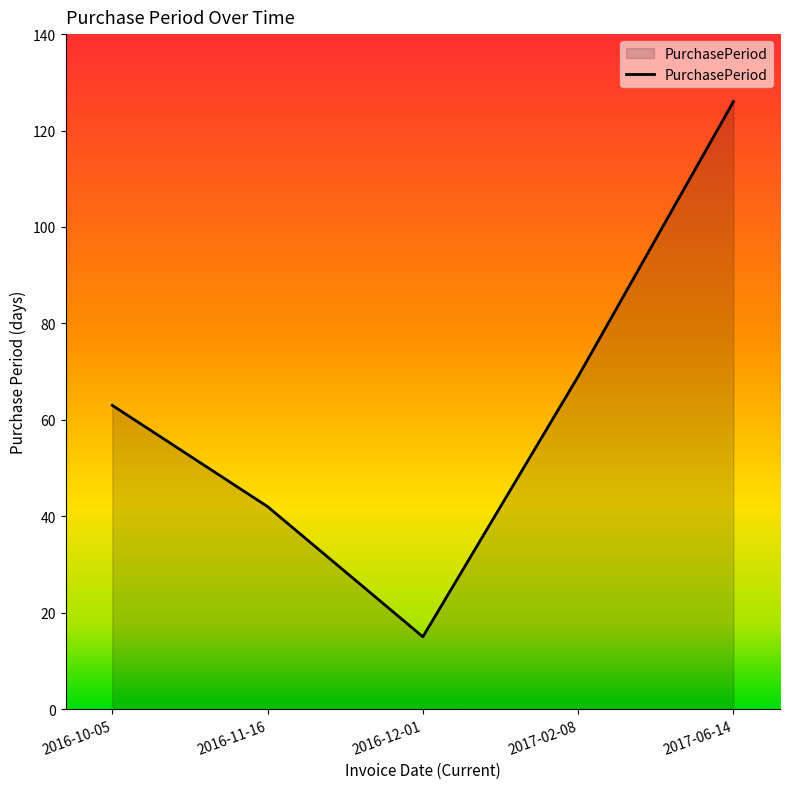

True or false: there are more than 1 points higher than both neighbors.

False